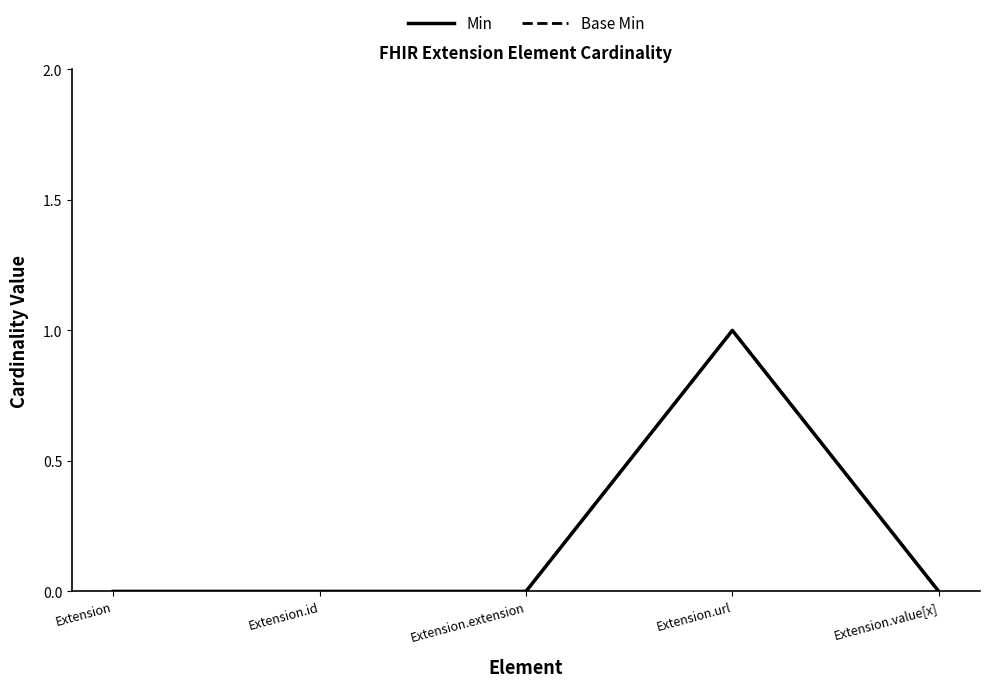

Which series has the largest range (max minus min)?

Min